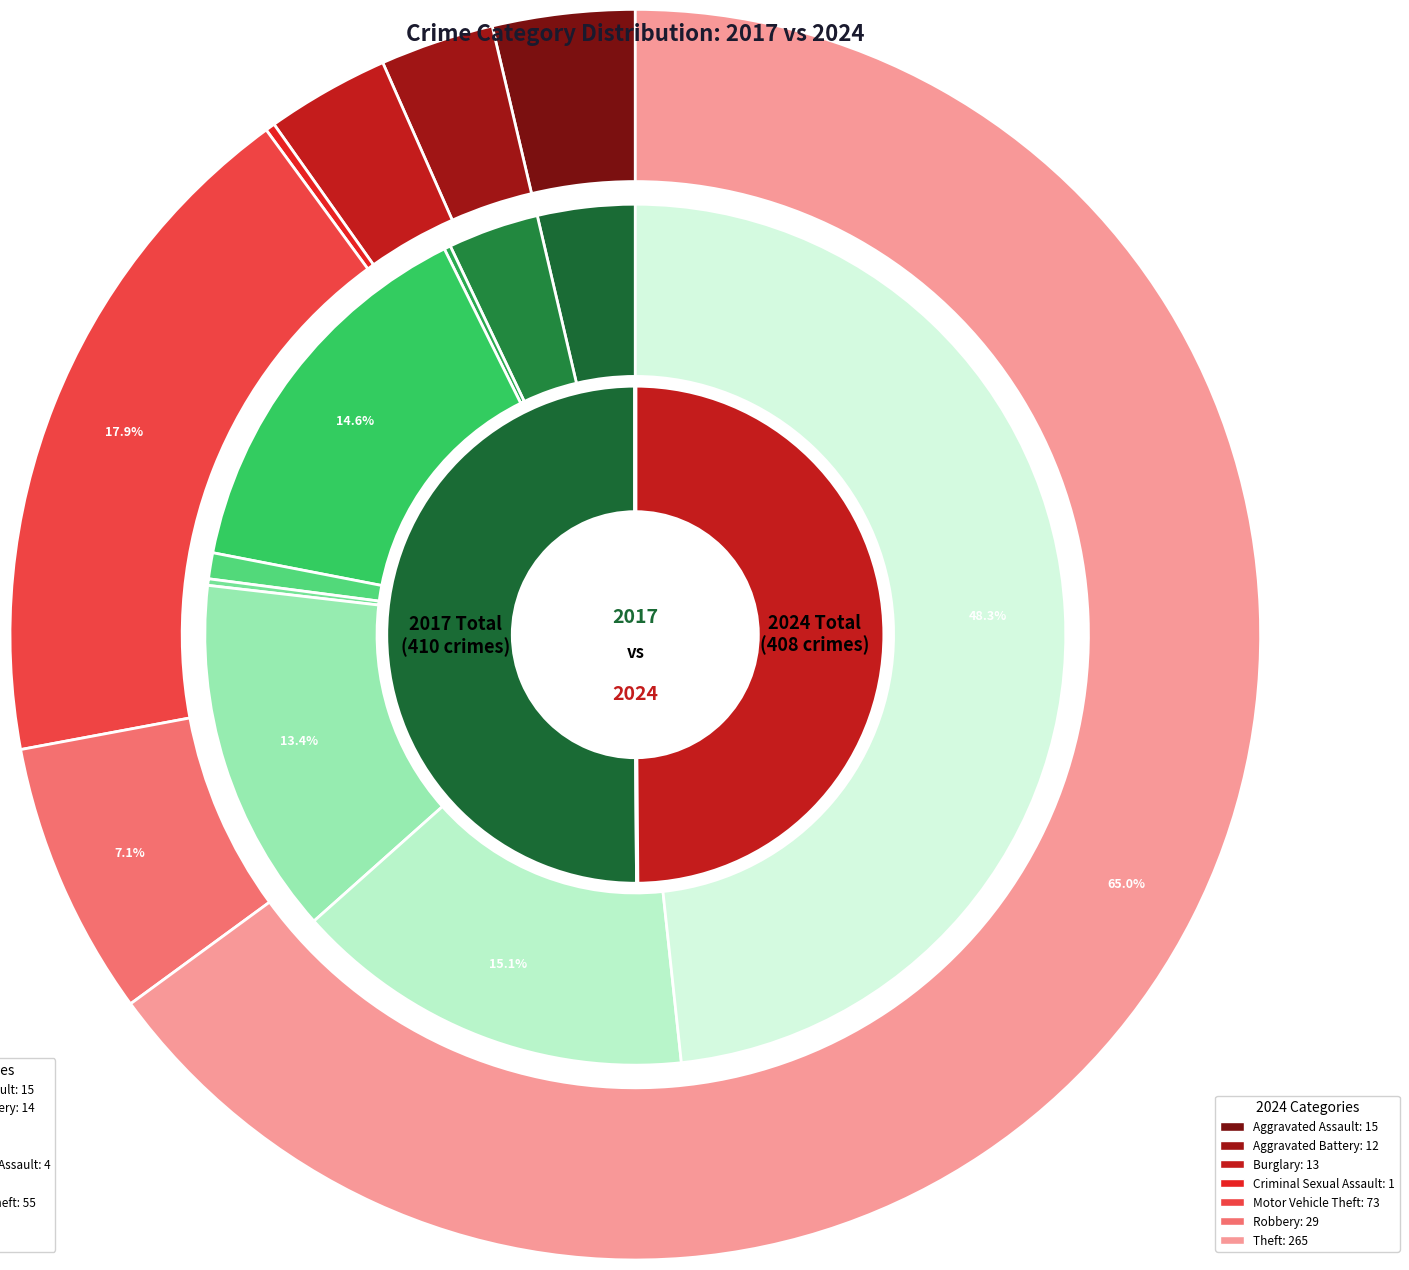

Combined, do 4 and 2 account for over 50%?

No